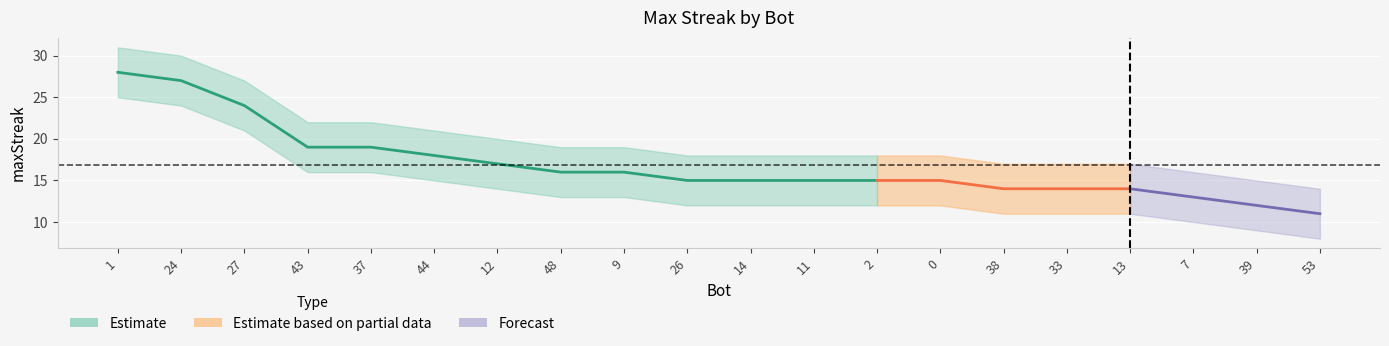

Which category has the highest value in the maxStreak series?

1